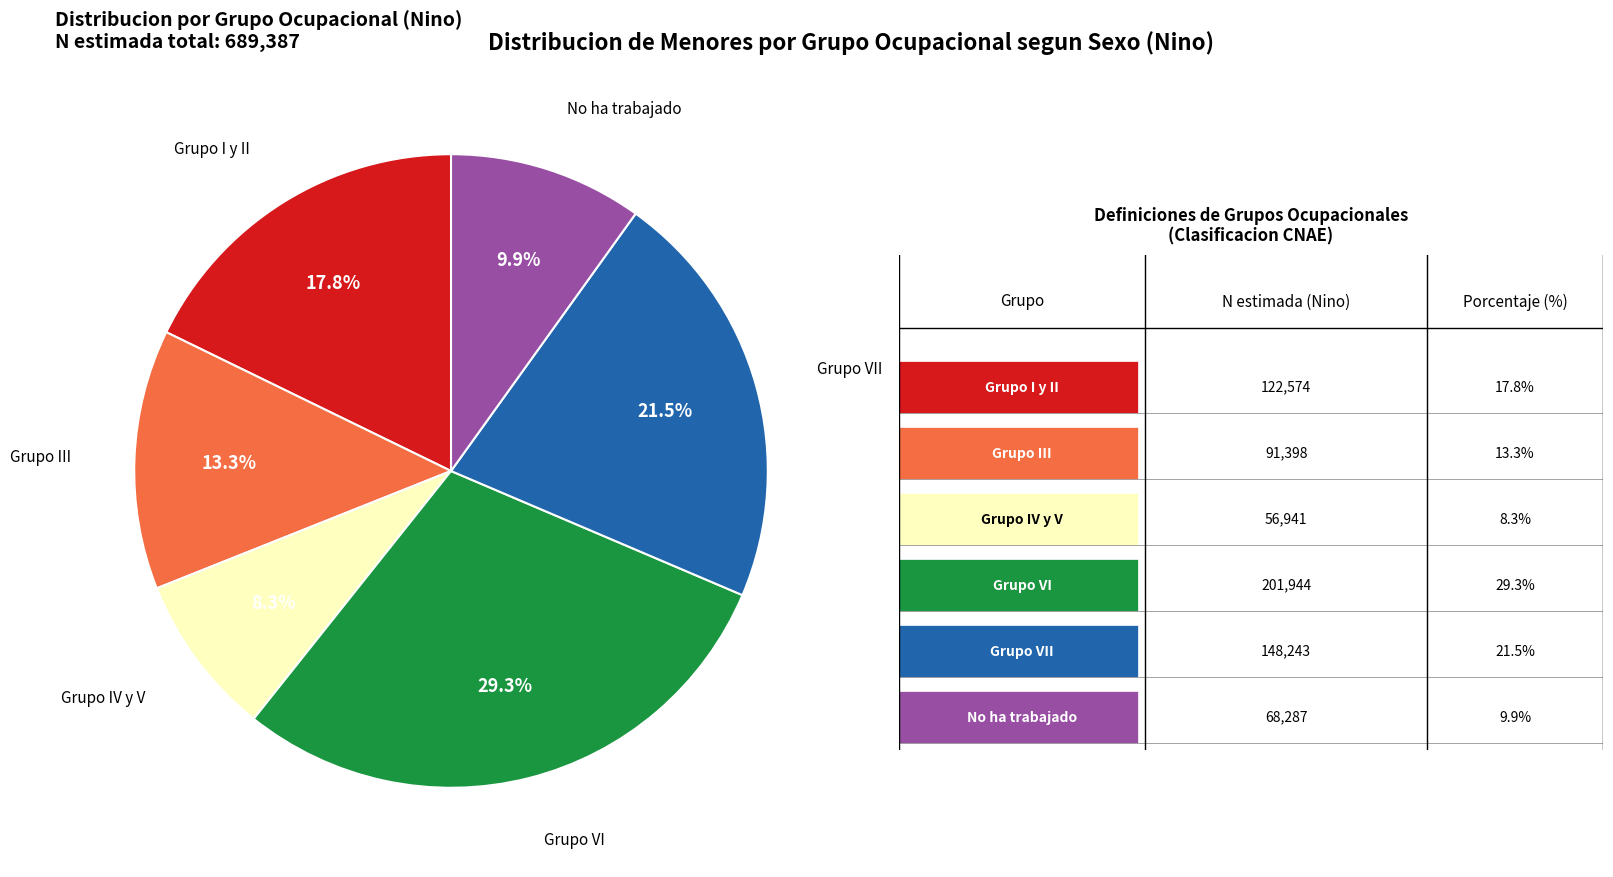

Is there any slice that represents more than half of the pie?

No